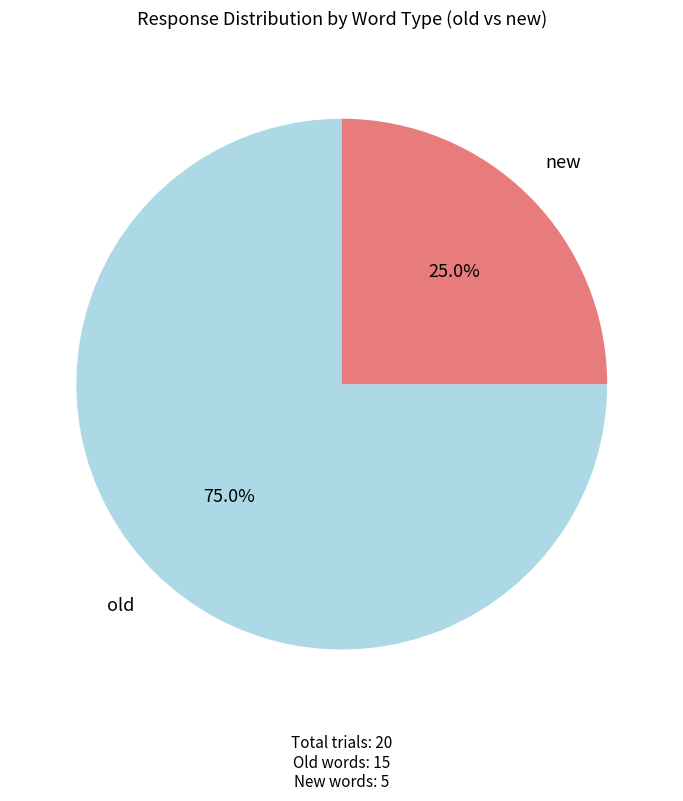

Which category has the smallest portion of the pie?

new